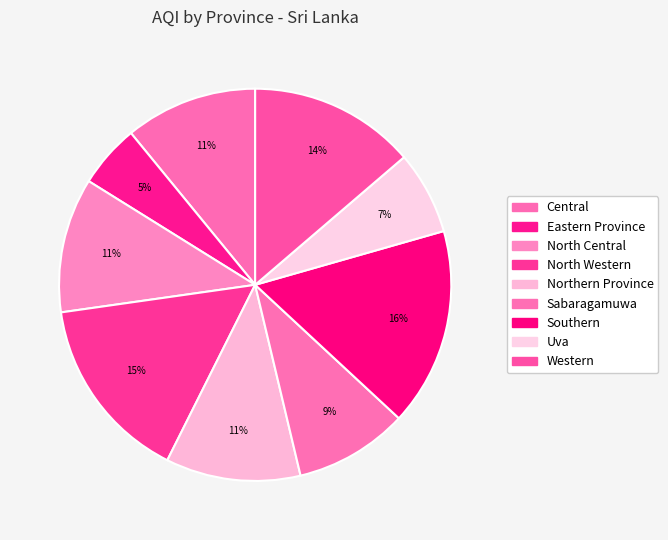

True or false: Southern accounts for 2% of the total.

False